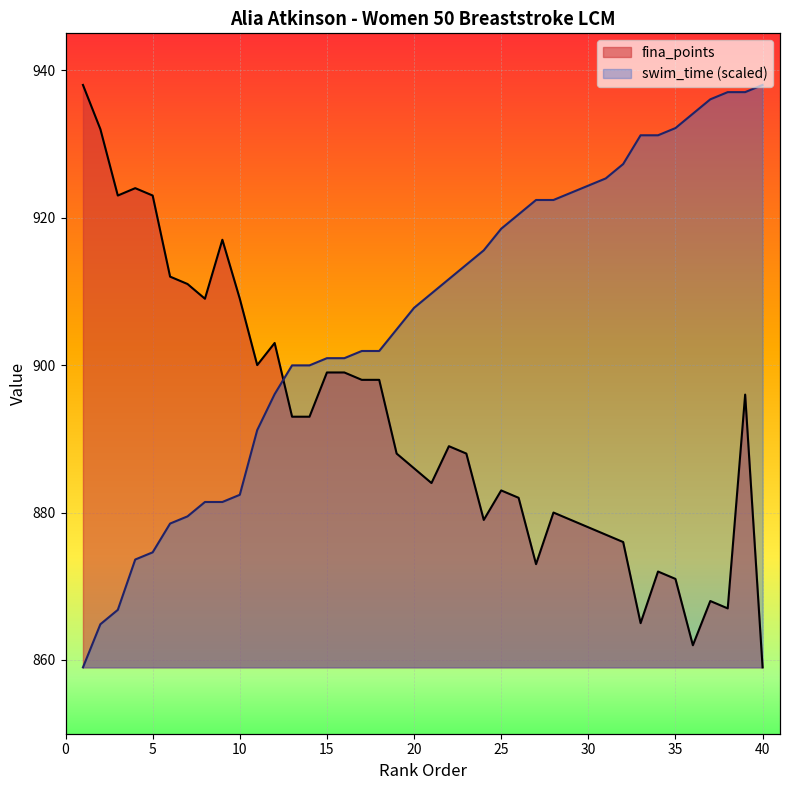

The value of fina_points at 13 is 893.0. True or false?

True